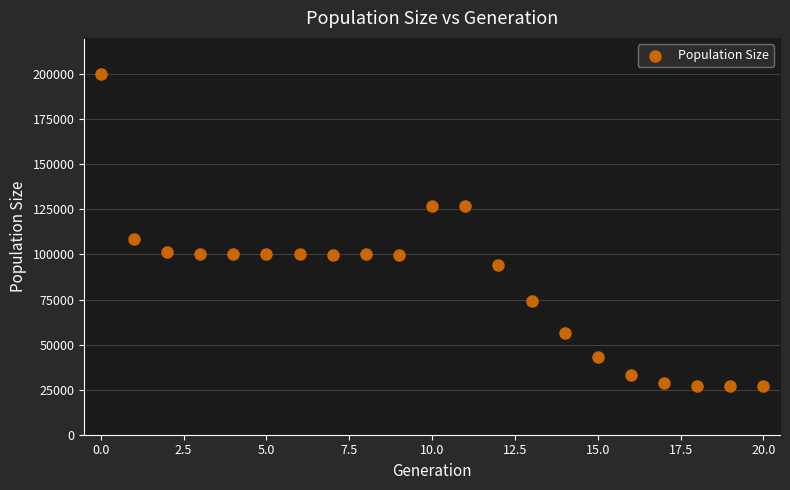

What is the range of Y values (max minus min)?

173154